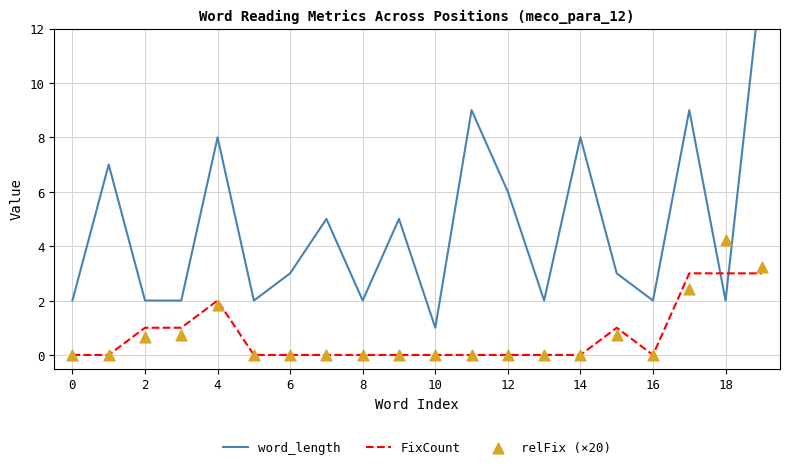

Which series has the widest spread of Y values?

word_length